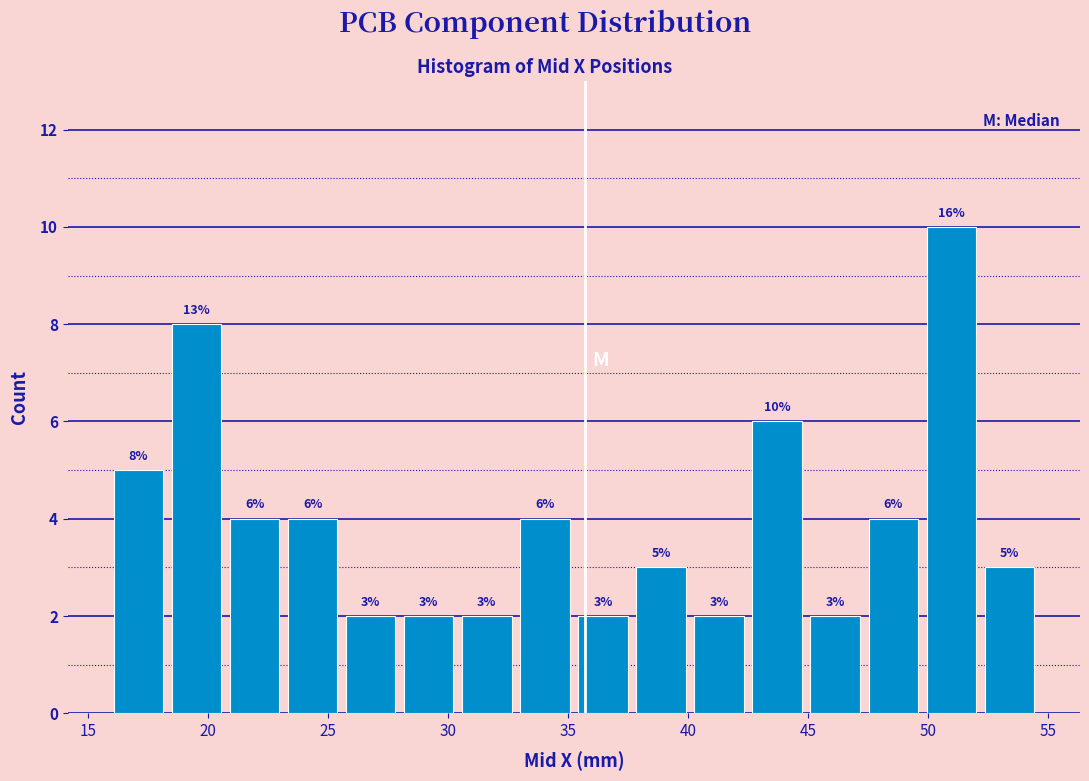

Over which range of the x-axis is the bar tallest?

50.0 to 52.0